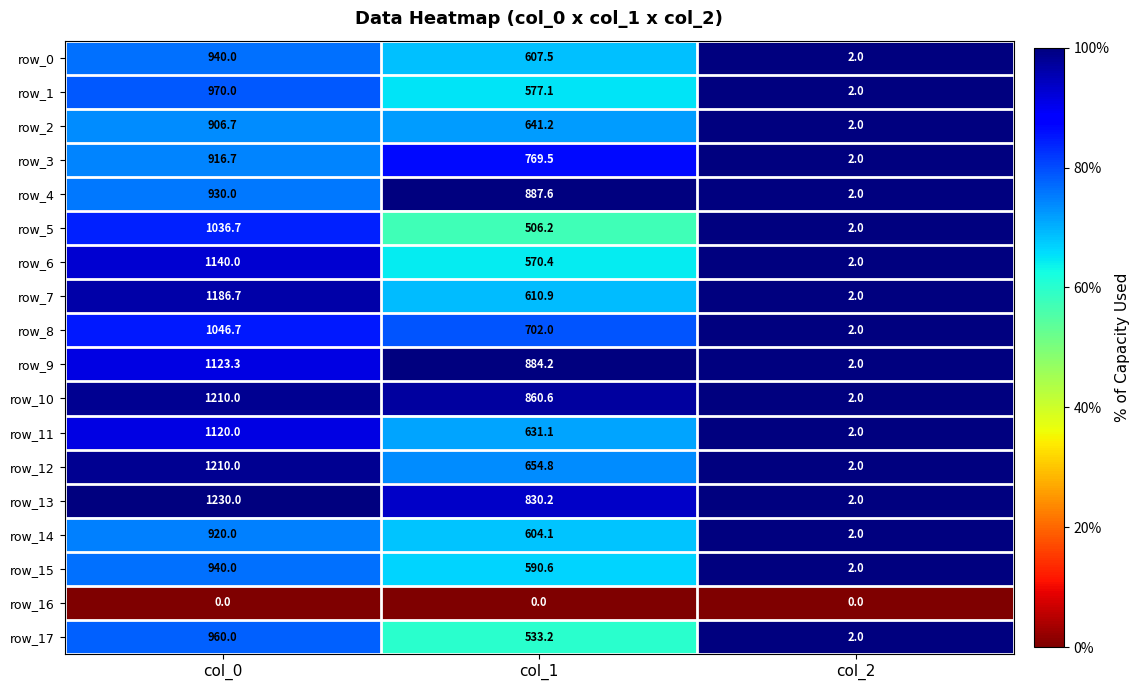

At which category does the chart reach its peak across all series?

col_0